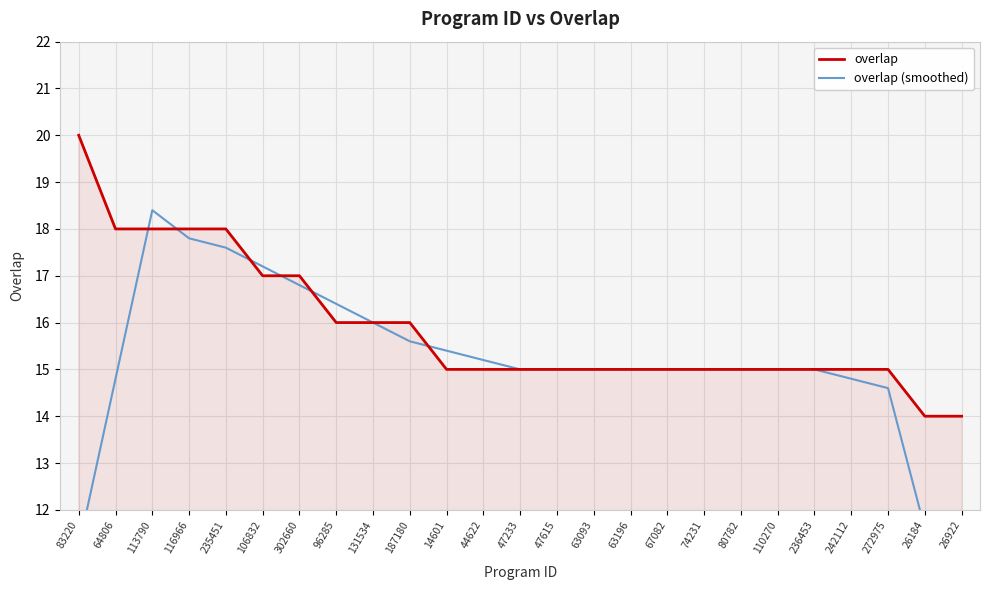

The value of overlap at 74231 is 8. True or false?

False